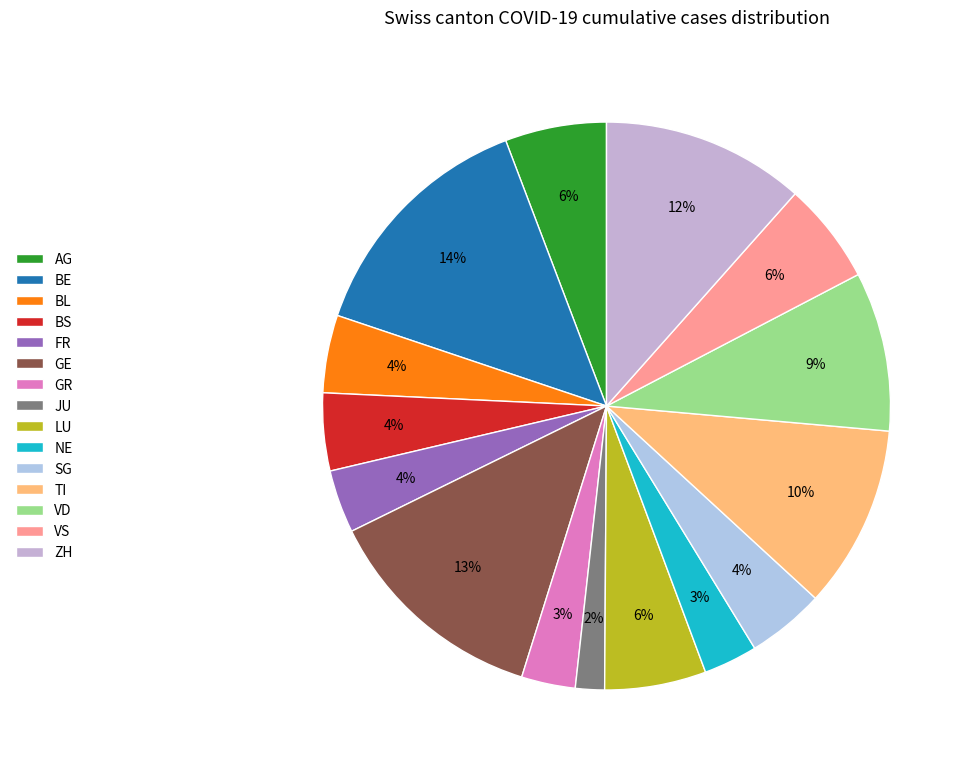

Does any single category account for the majority?

No